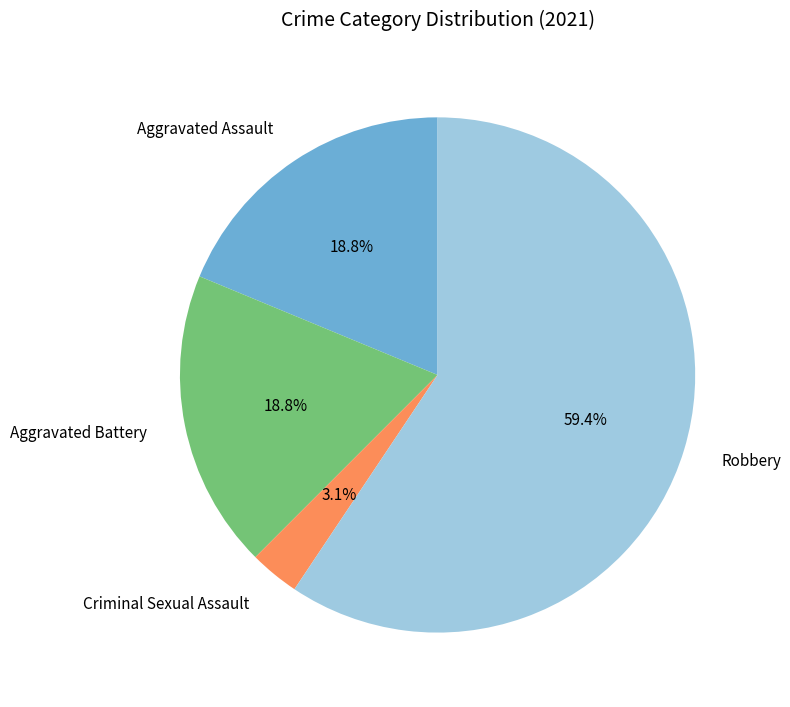

Count the number of slices in the pie.

4